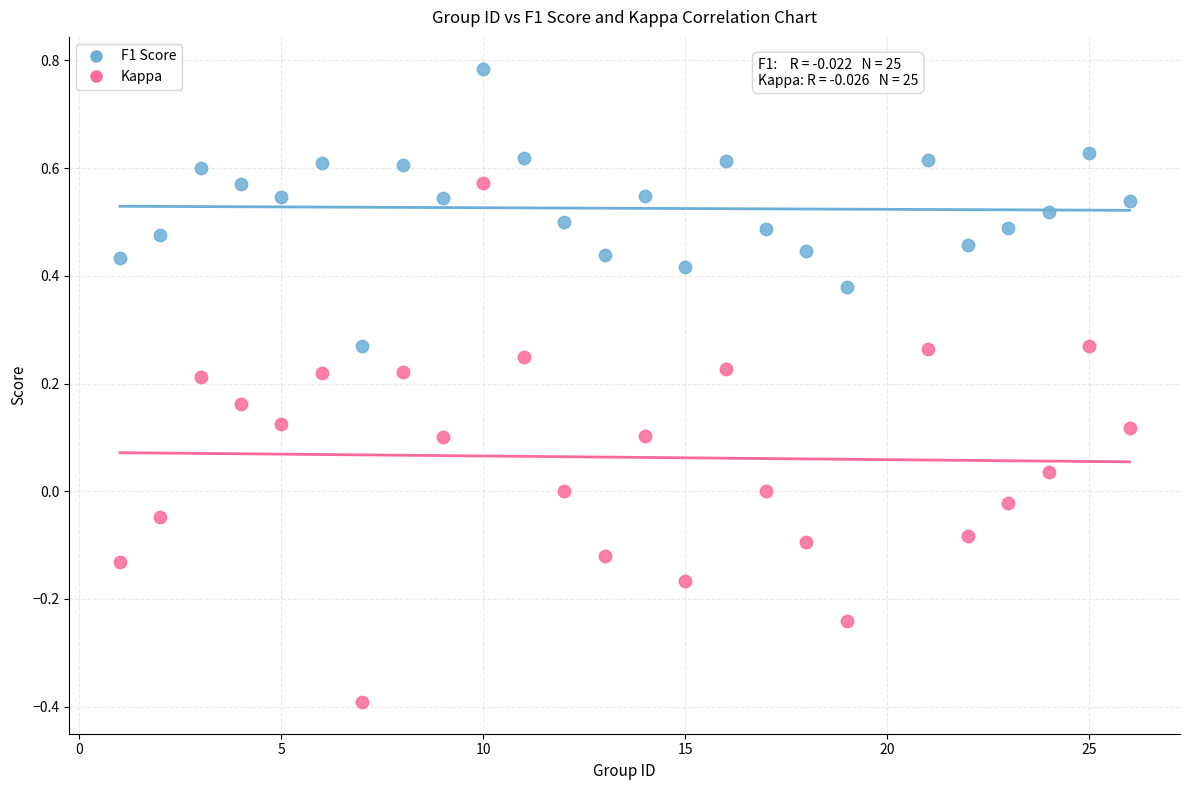

Which series reaches the minimum Y coordinate?

Kappa